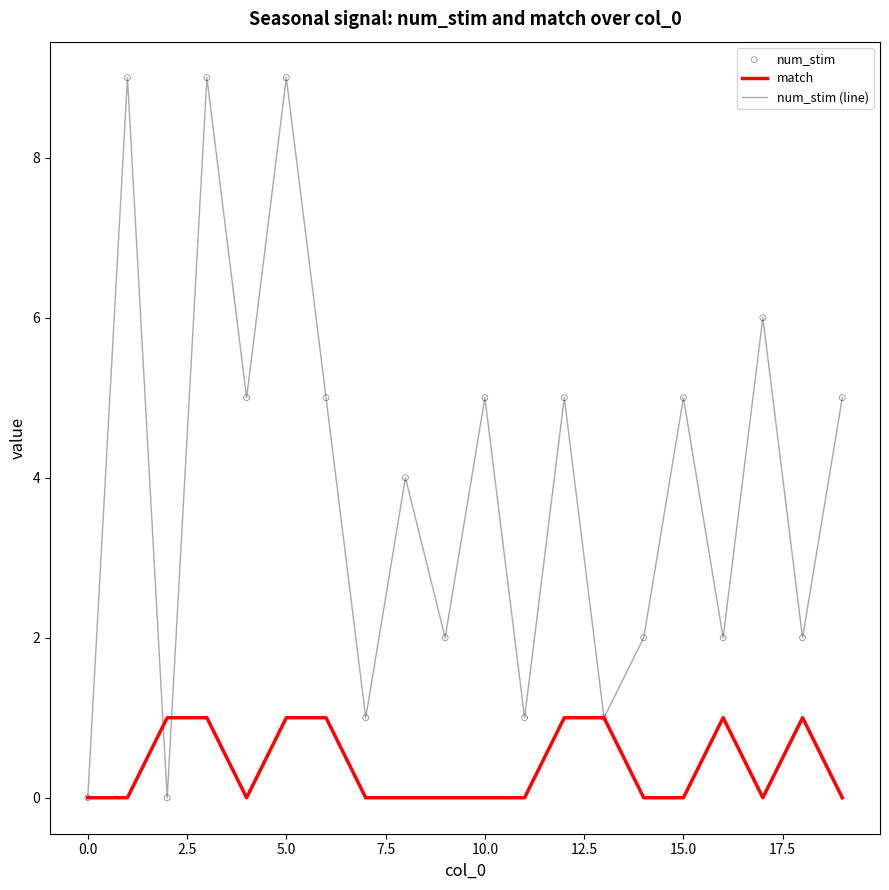

What is the maximum value for num_stim (line)?

9